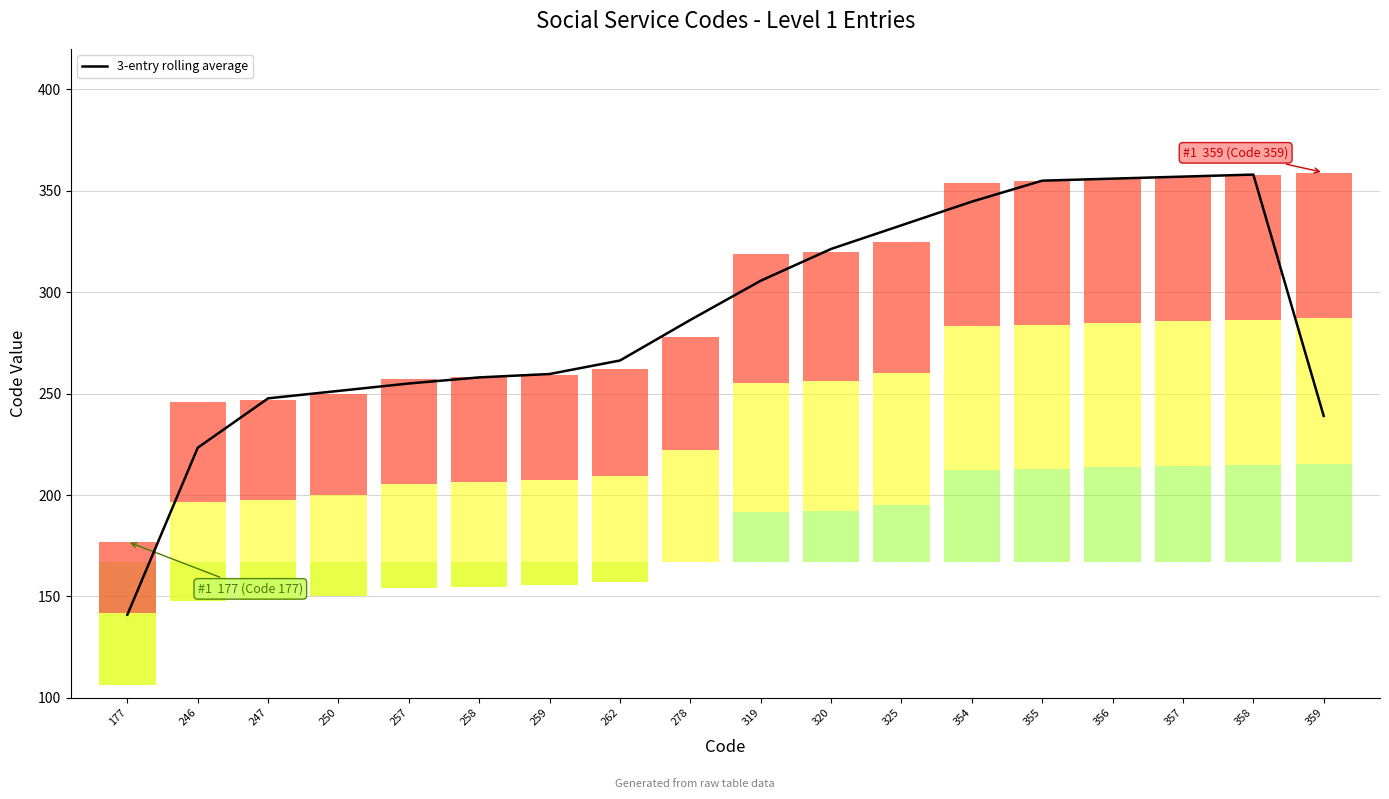

Between 262 and 278, which is larger?

278